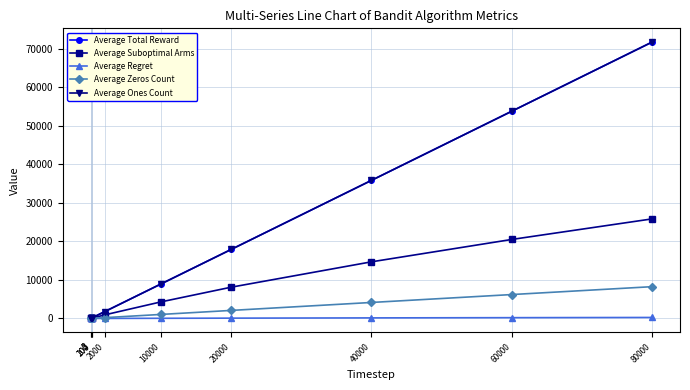

Does the chart have visible grid lines?

Yes